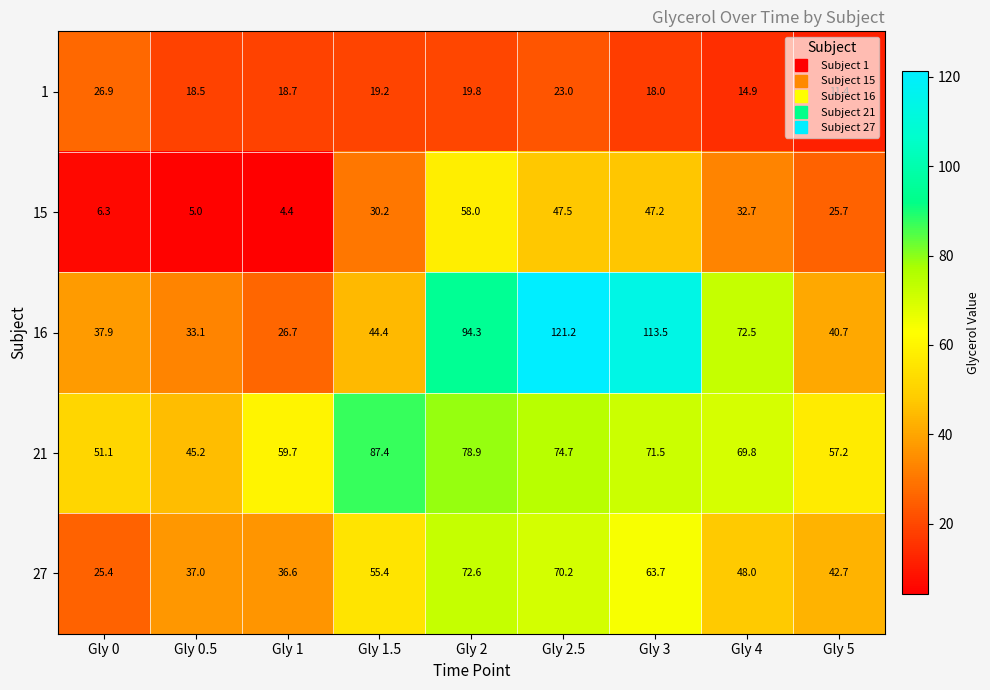

What is the difference between the 1 values at Gly 1.5 and Gly 5?

7.8